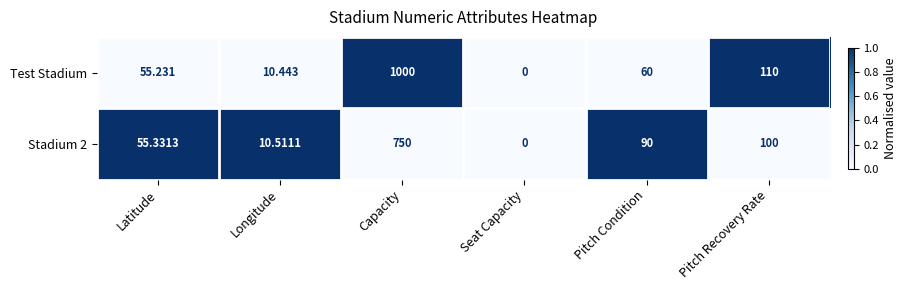

Which series changed the most between Longitude and Capacity?

Test Stadium